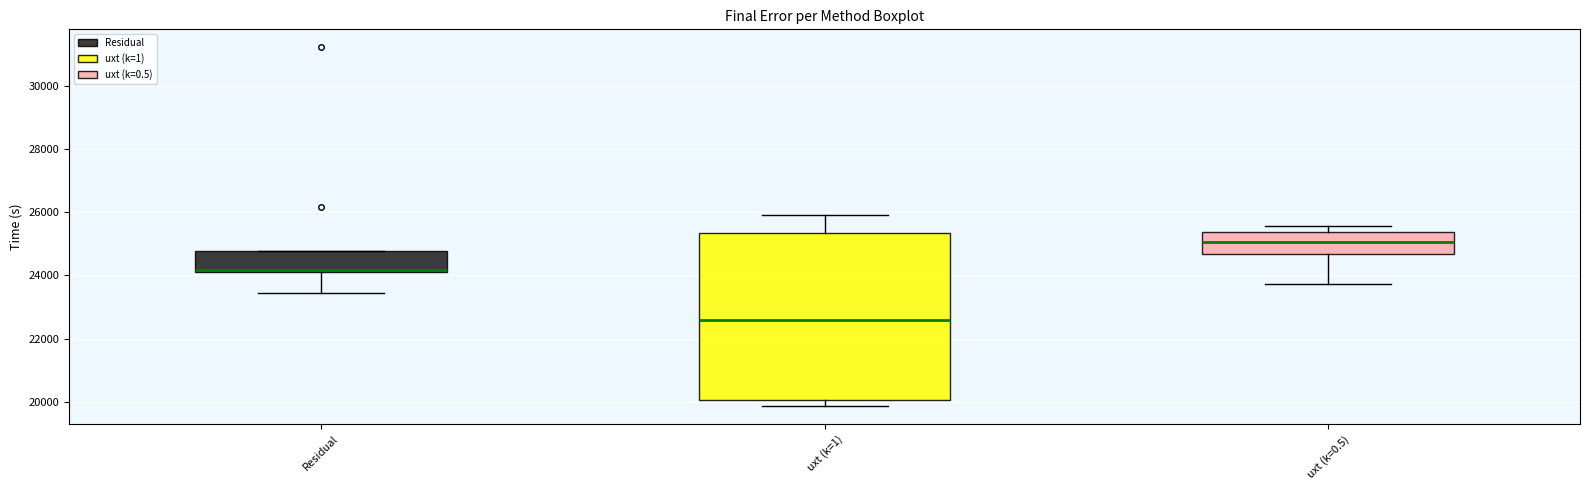

Reading left to right, read every box against the y-axis: the position of its median line, the range the box covers, and the ends of its whiskers. The values are not printed on the chart, so give them approximately, as read against the axis.

Residual: median 24200, box 24000 to 24800, whiskers 23400 to 24800
uxt (k=1): median 22600, box 20000 to 25400, whiskers 19800 to 26000
uxt (k=0.5): median 25000, box 24600 to 25400, whiskers 23800 to 25600